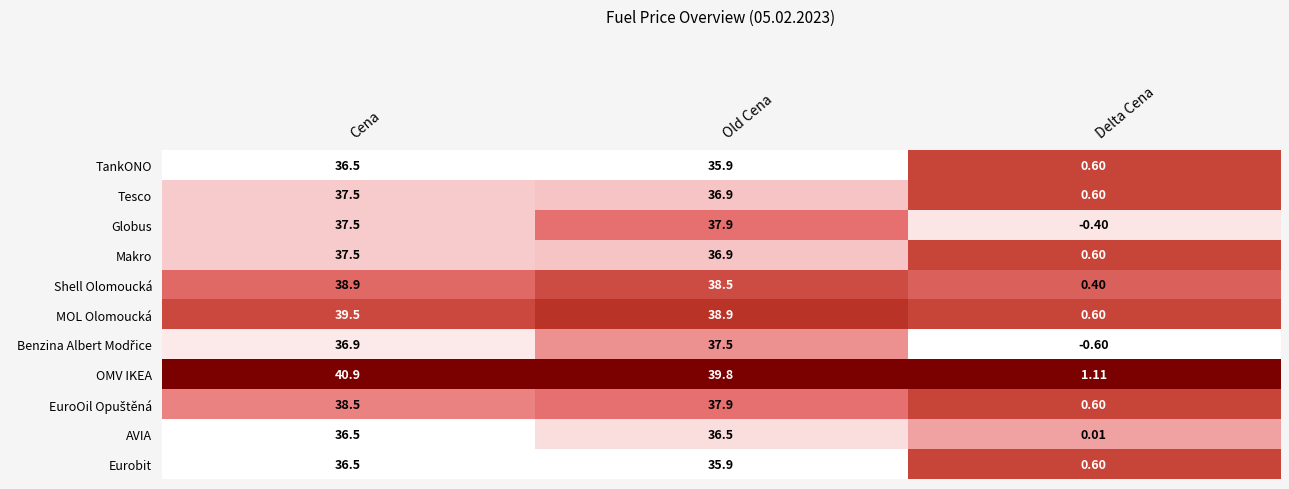

Which series has the widest spread of values?

OMV IKEA